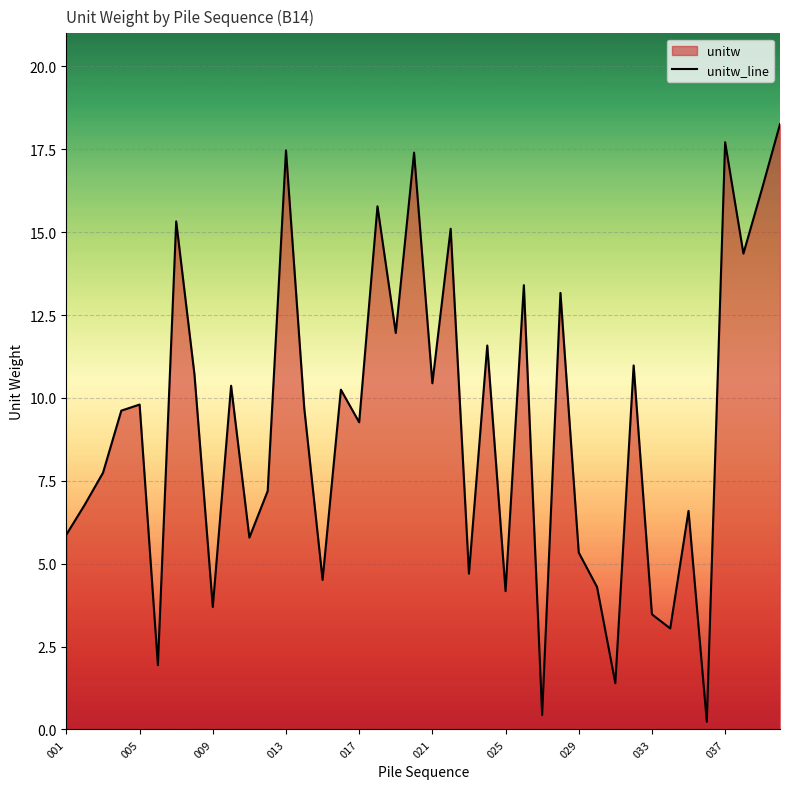

What is the maximum value shown in the chart?

18.3